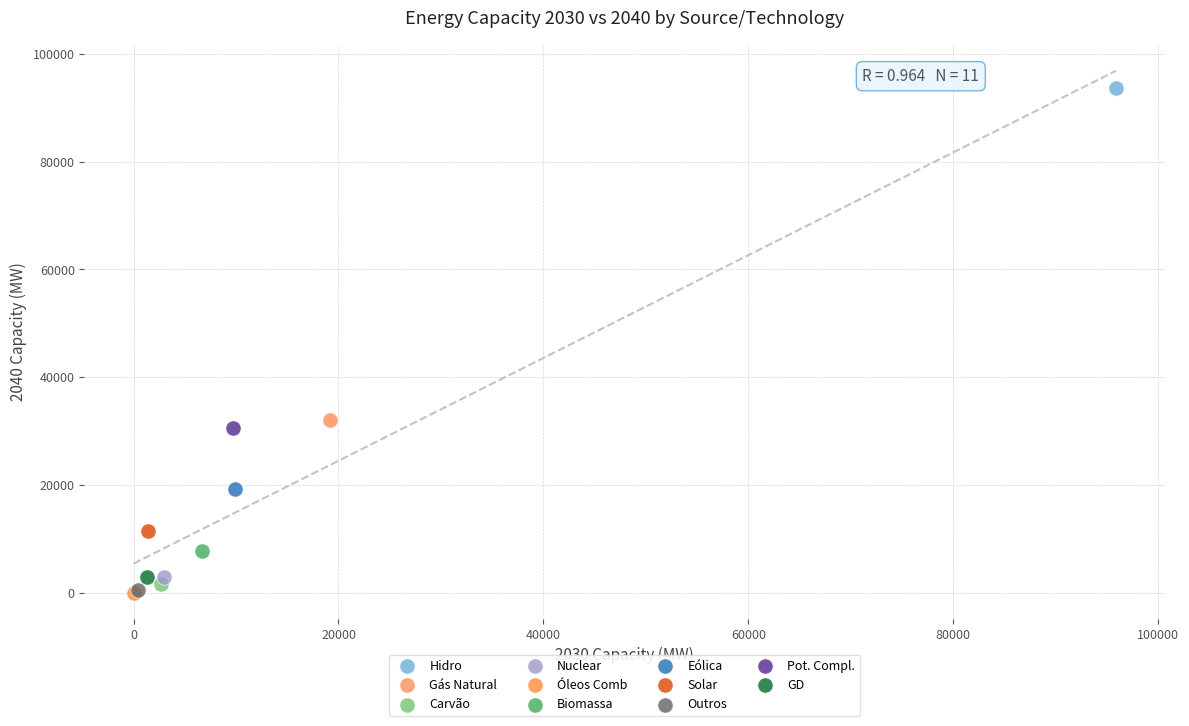

What are all the series names shown in the legend?

Hidro, Gás Natural, Carvão, Nuclear, Óleos Comb, Biomassa, Eólica, Solar, Outros, Pot. Compl., GD